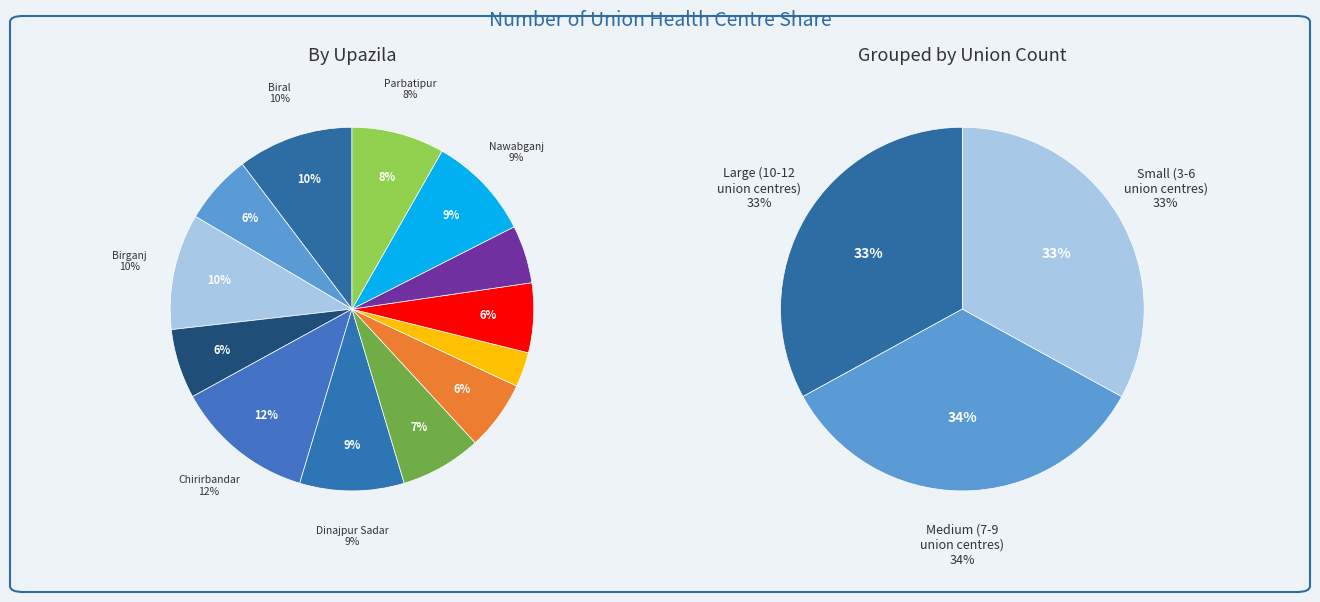

Do Birganj and Kaharole together represent more than half of the pie?

No